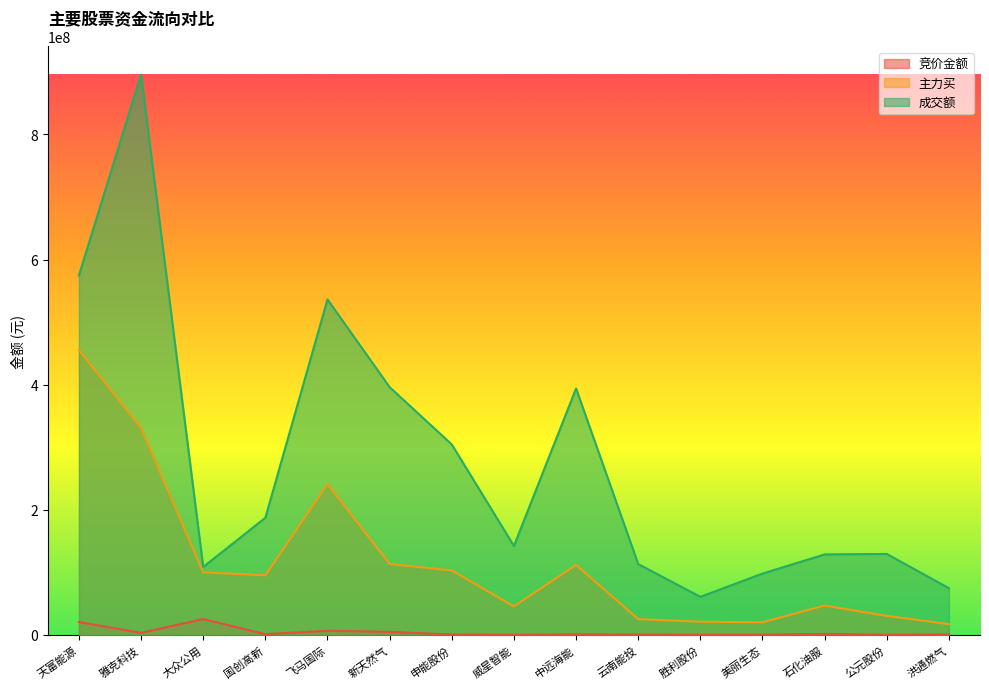

True or false: 成交额 has a value of 304503614 at 申能股份.

True